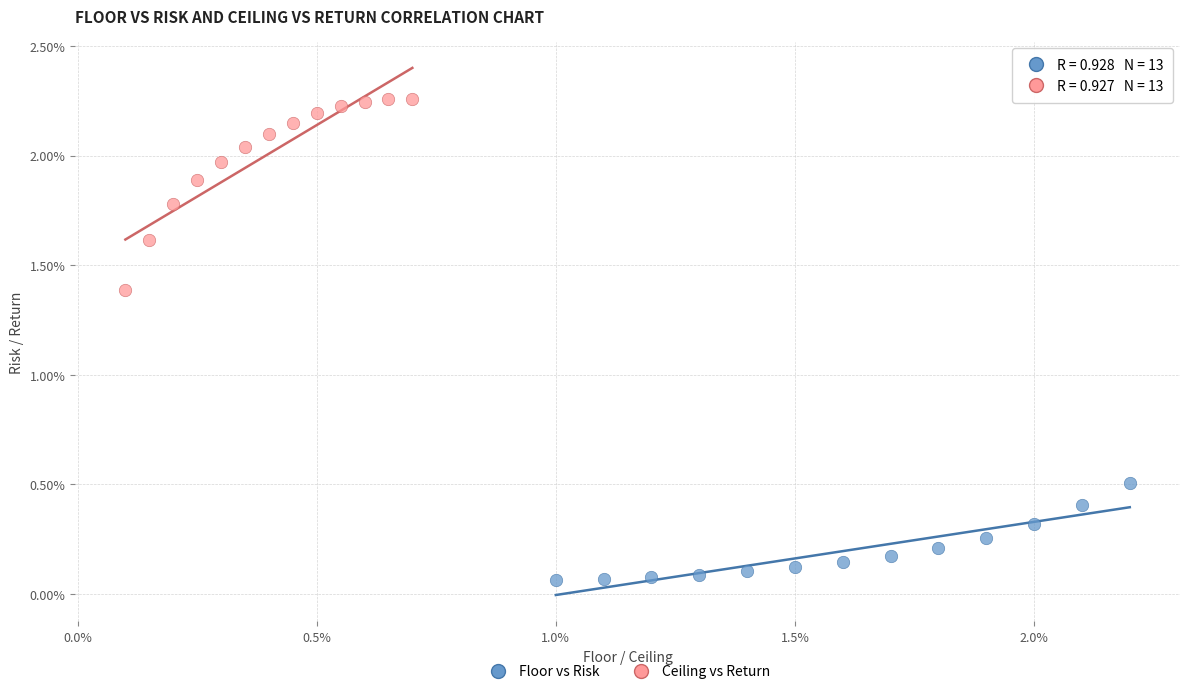

Which series reaches the maximum Y coordinate?

Ceiling vs Return